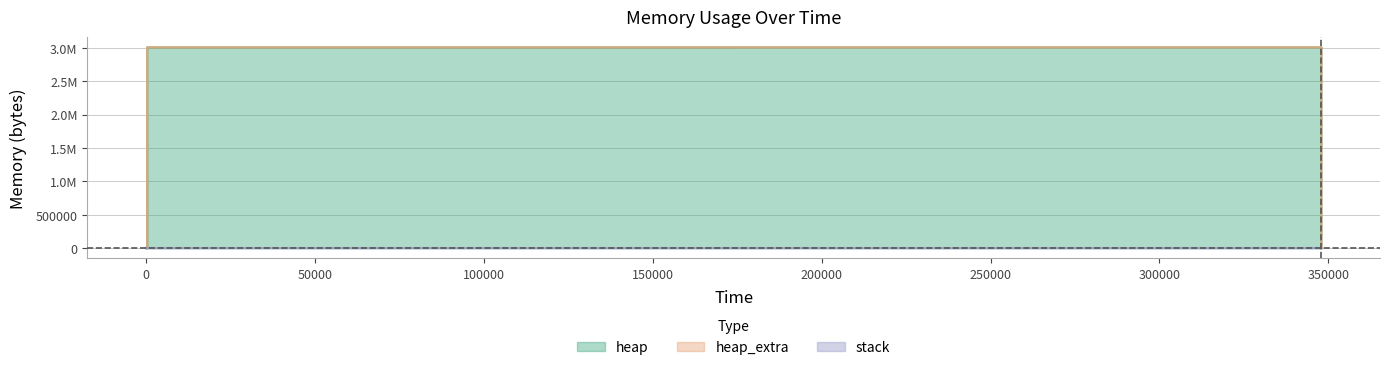

What is the difference between the highest and lowest values at 347880?

3004641